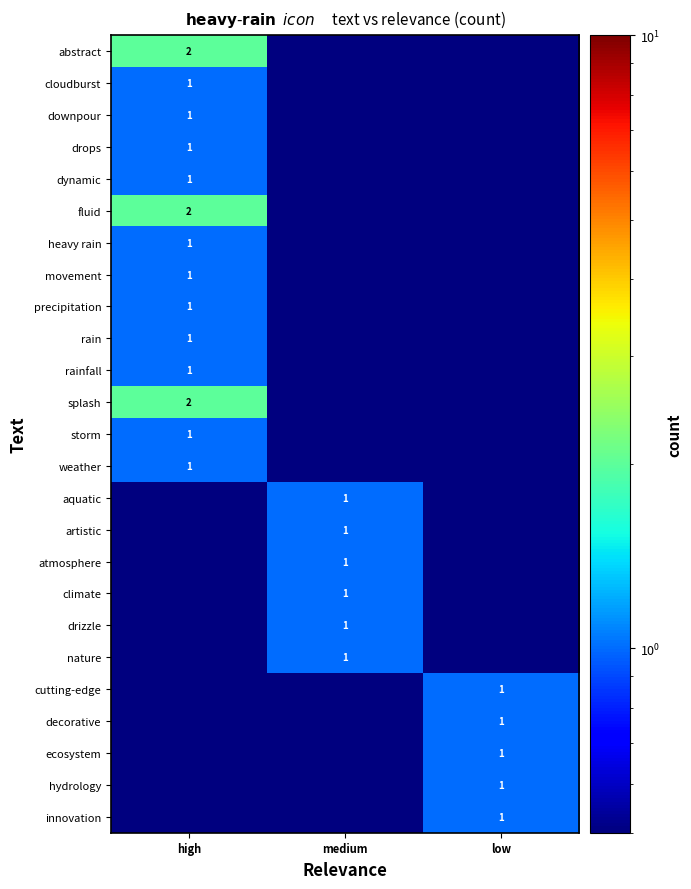

Is it true that drizzle equals 1.0 at medium?

True